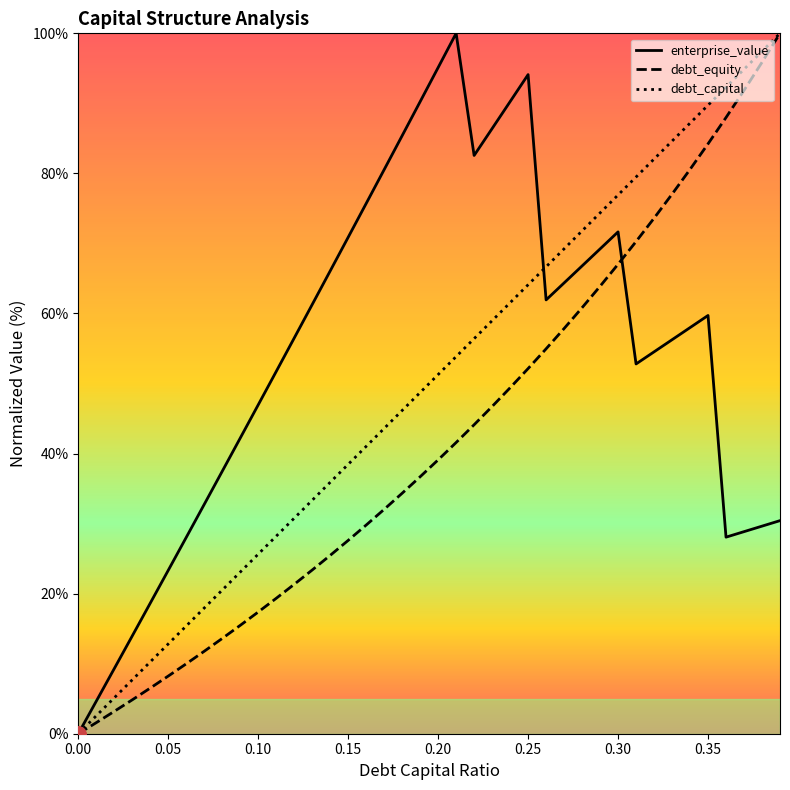

Which series has the largest total across all categories?

enterprise_value